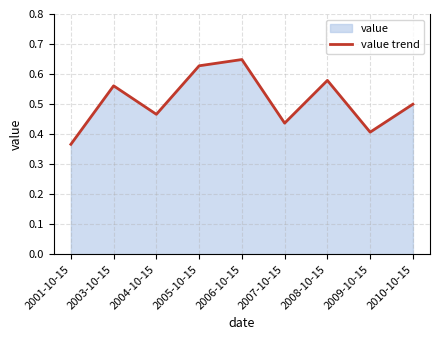

At which label is the value closest to 0?

2001-10-15